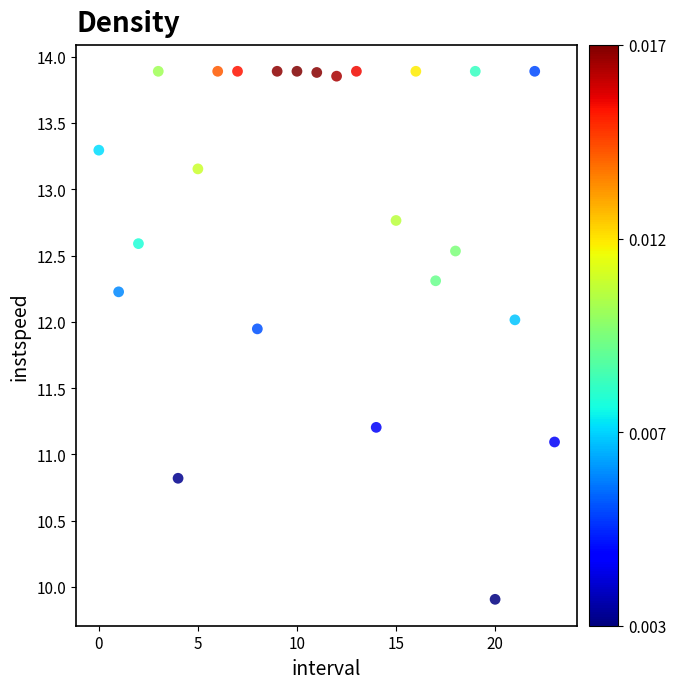

What Y value in the scatter plot is closest to 11?

11.1